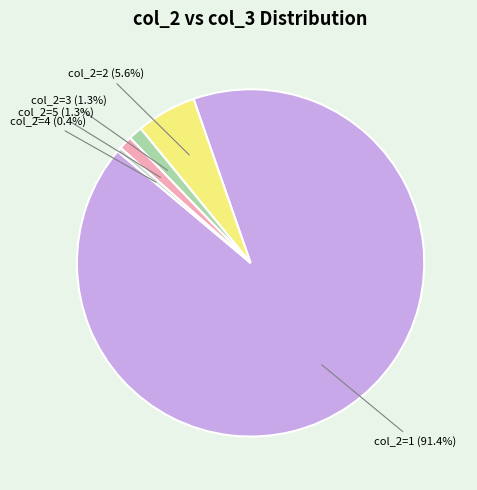

Does any single category account for the majority?

Yes